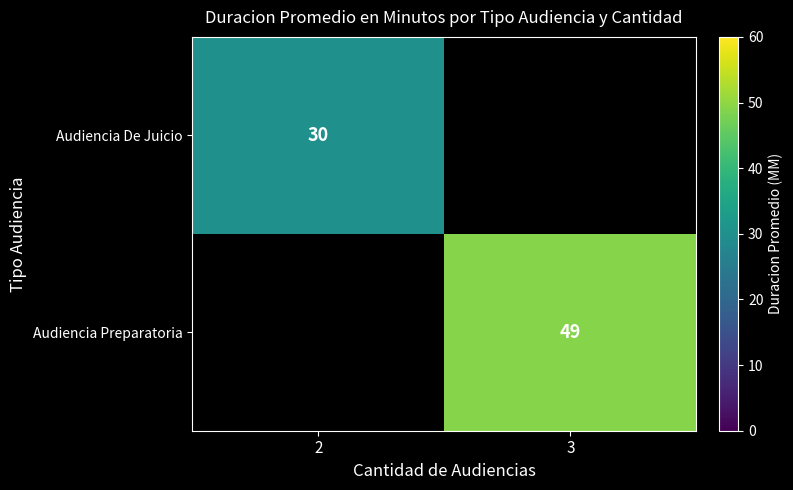

The Audiencia De Juicio series shows 10 at 2. True or false?

False